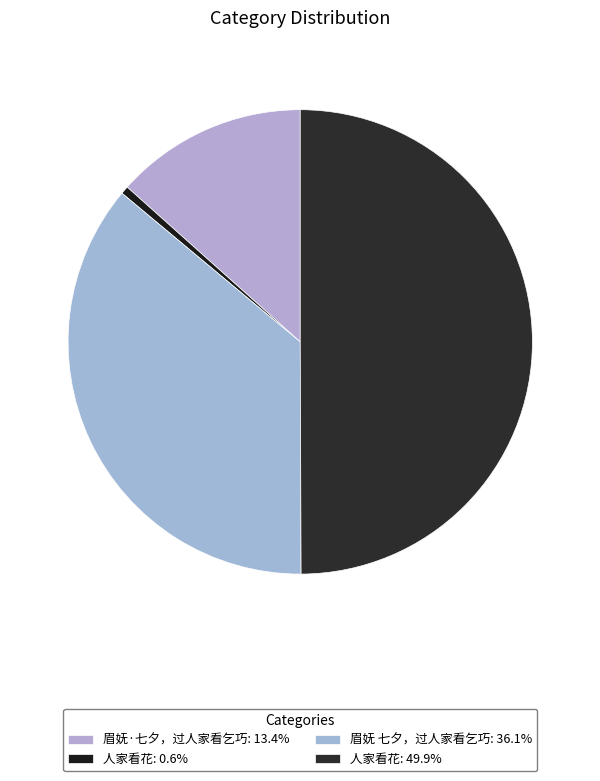

To the nearest percent, what is the difference between the largest and smallest slice percentages?

49%